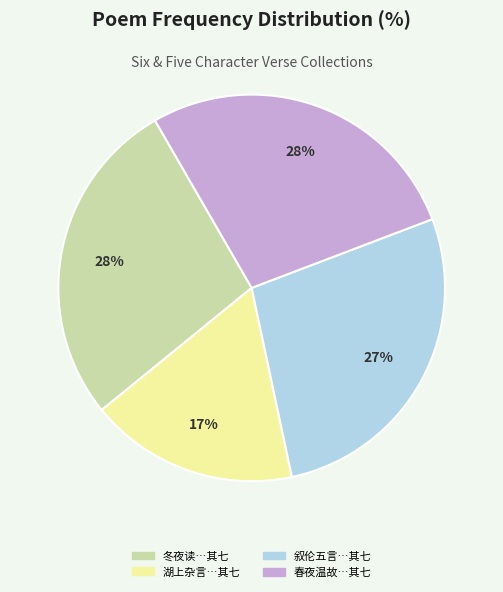

Is there any slice that represents more than half of the pie?

No